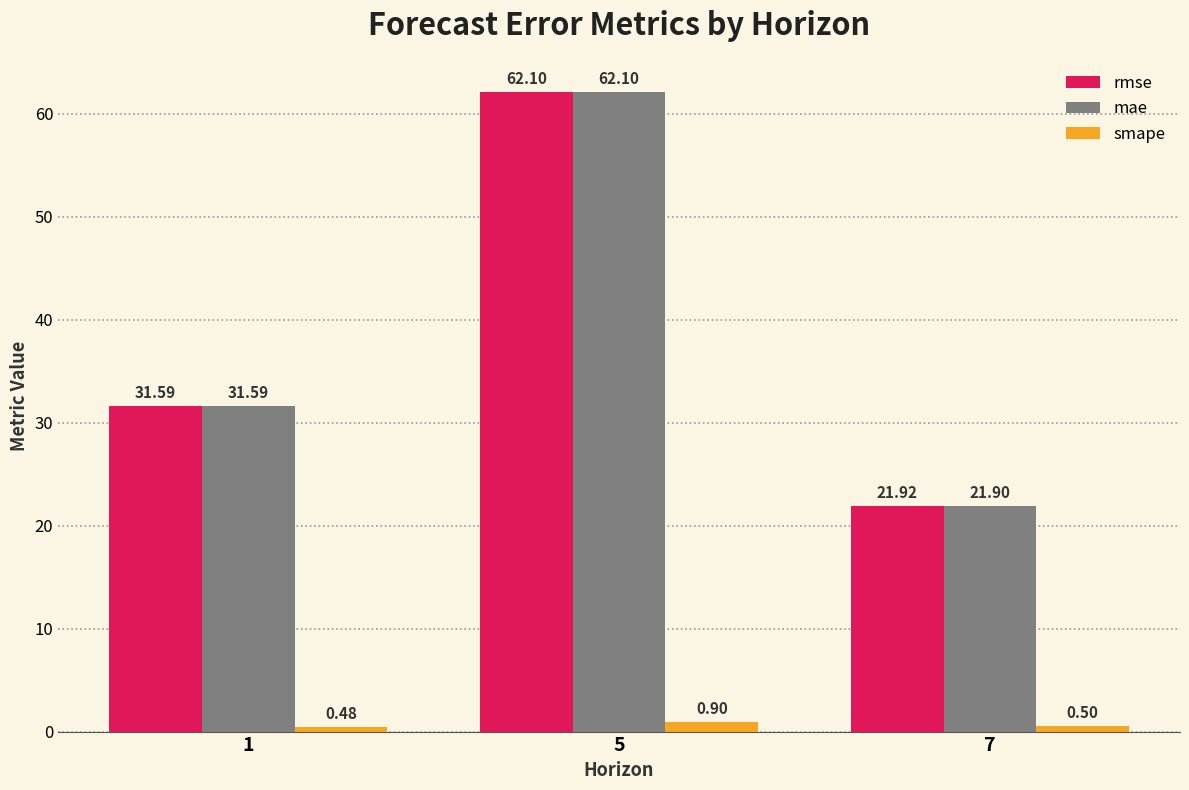

Is it true that mae equals 43.5 at 5?

False